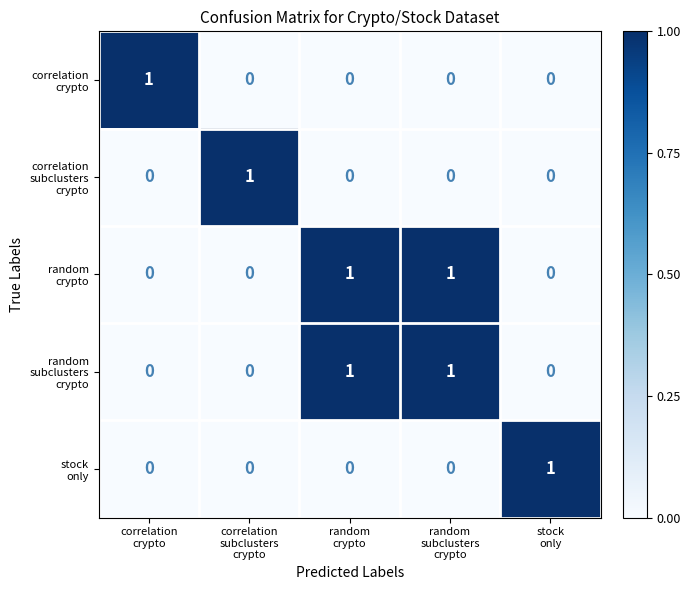

At how many categories does at least one series exceed 0?

5